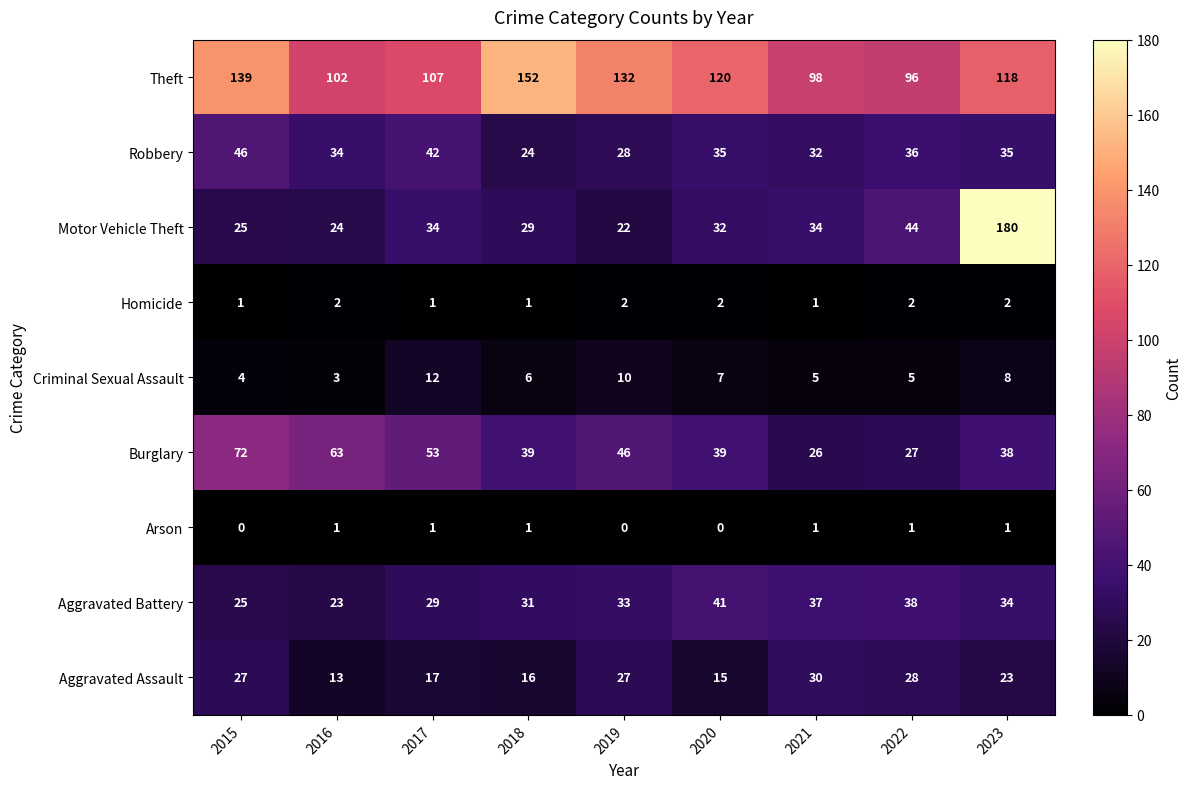

What is the difference between the maximum and minimum values in the Motor Vehicle Theft series?

158